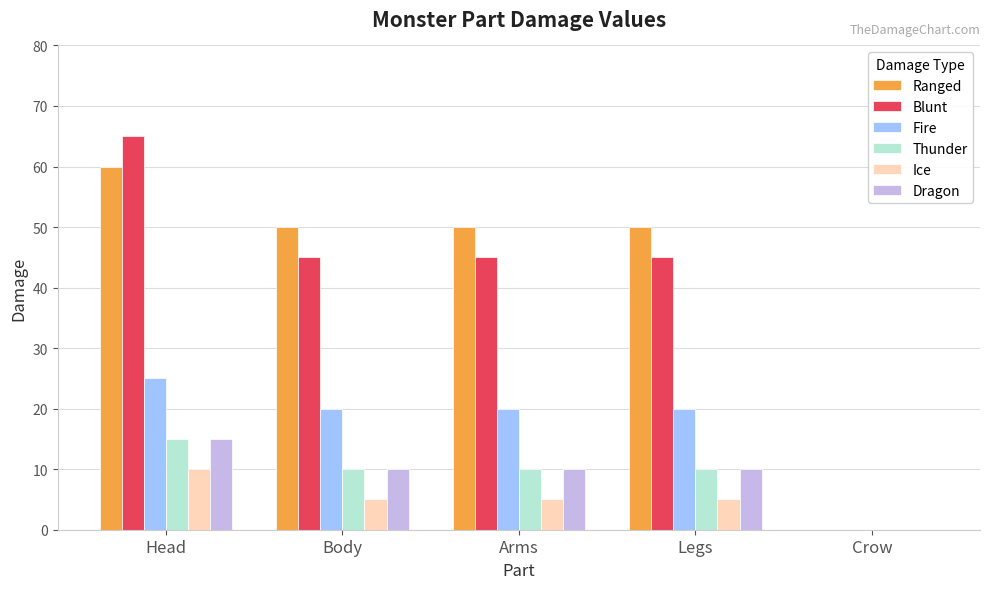

True or false: Fire has a value of 0 at Crow.

True